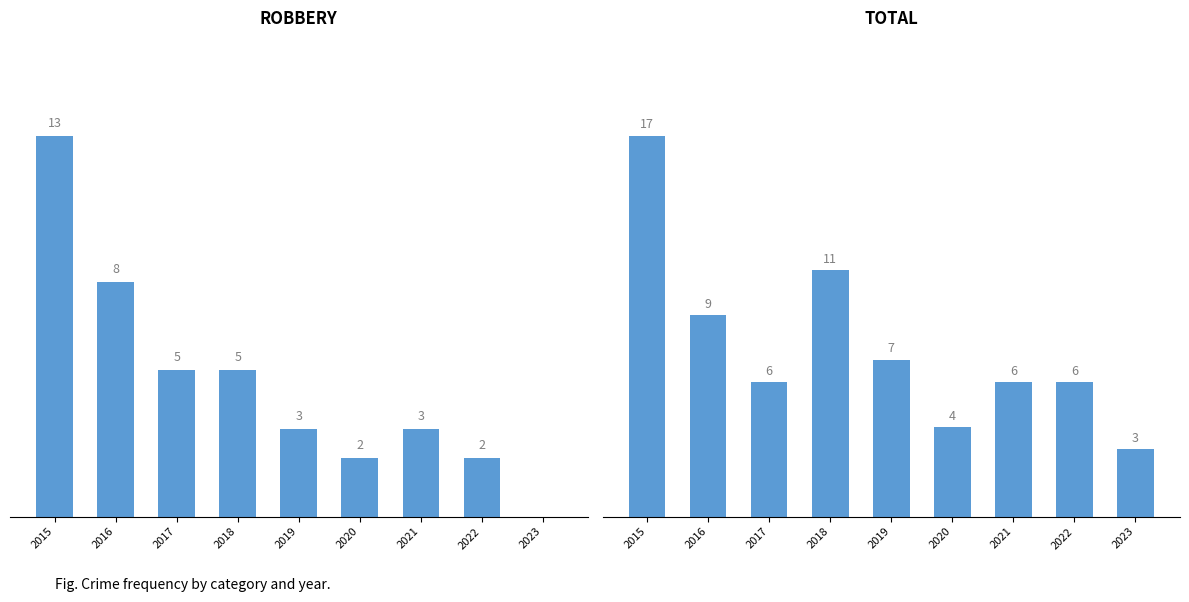

Reading left to right, transcribe all the data shown in this chart.

Robbery: 2015=13	2016=8	2017=5	2018=5	2019=3	2020=2	2021=3	2022=2	2023=0
Total: 2015=17	2016=9	2017=6	2018=11	2019=7	2020=4	2021=6	2022=6	2023=3